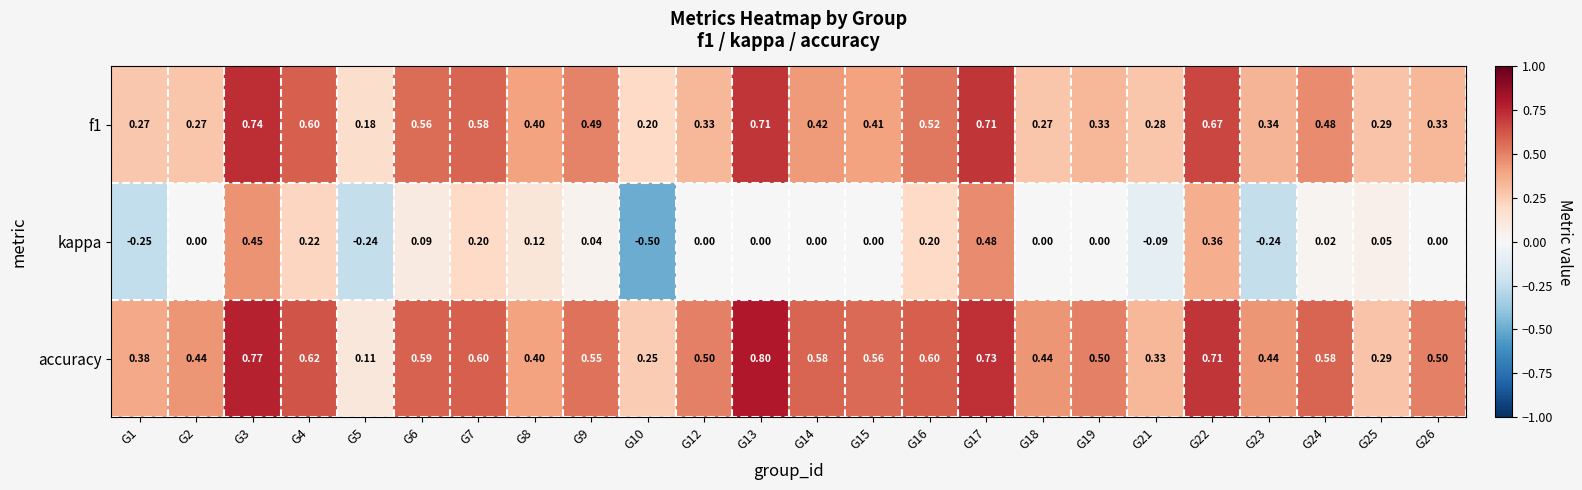

Which series has the largest total across all categories?

accuracy